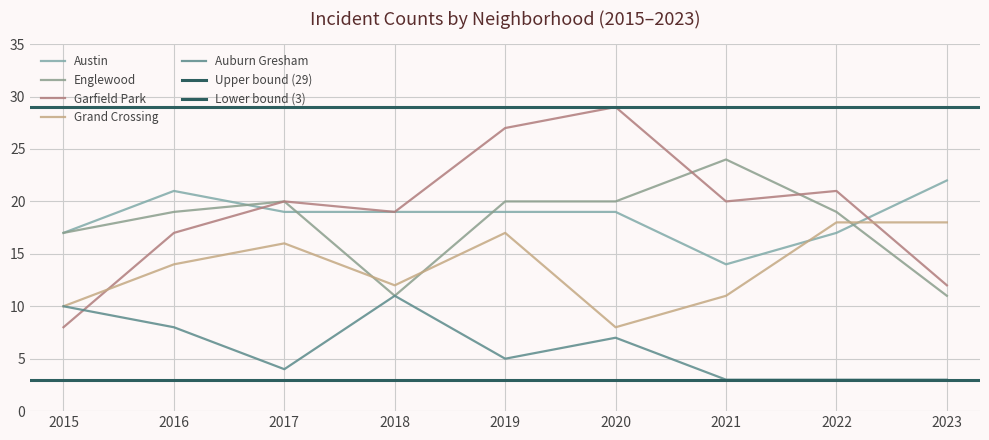

The value of Englewood at 2016 is 19. True or false?

True